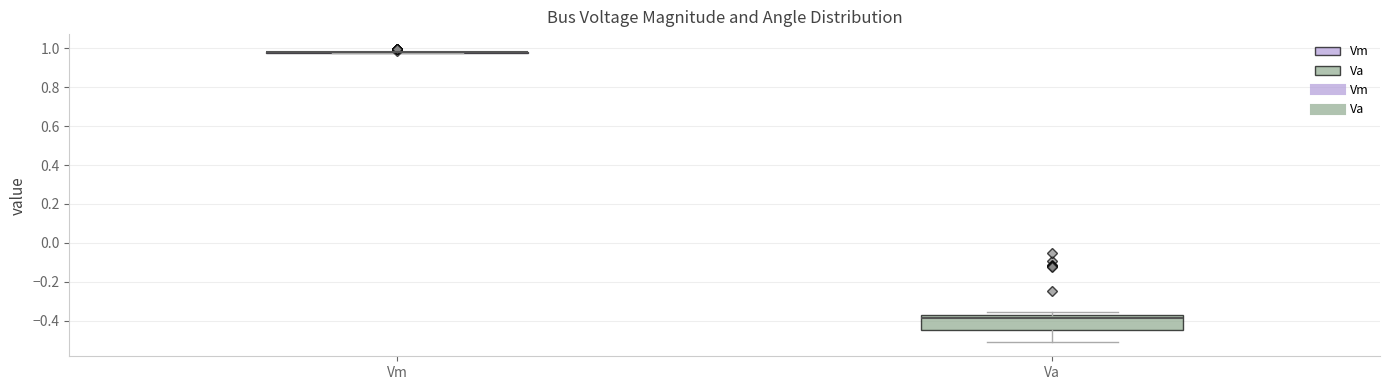

Reading left to right, transcribe this box plot: for each box, give where its median line is, the range the box spans, and where its two whiskers end, as read against the y-axis. The values are not printed on the chart, so give them approximately, as read against the axis.

Vm: box collapsed to a line at 0.98, whiskers 0.98 to 0.98
Va: median -0.38, box -0.44 to -0.36, whiskers -0.50 to -0.36 (just above the box's upper edge)